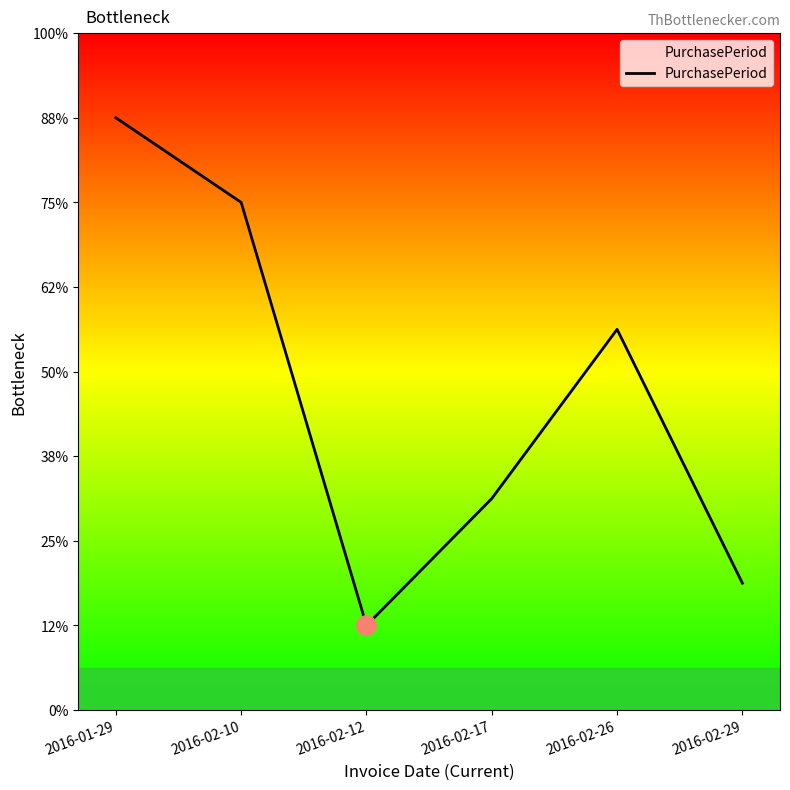

Does the chart have visible grid lines?

No